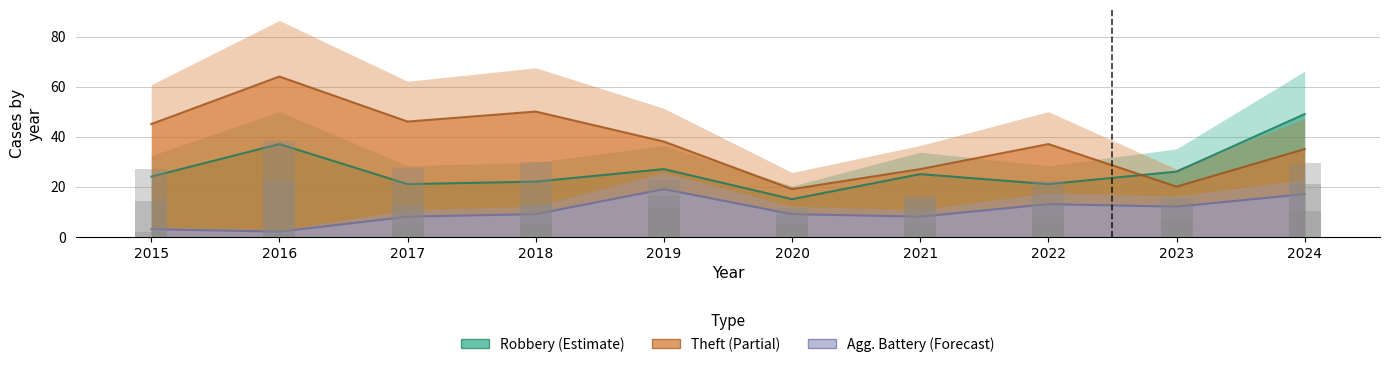

Which series changed the most between 2015 and 2023?

Theft